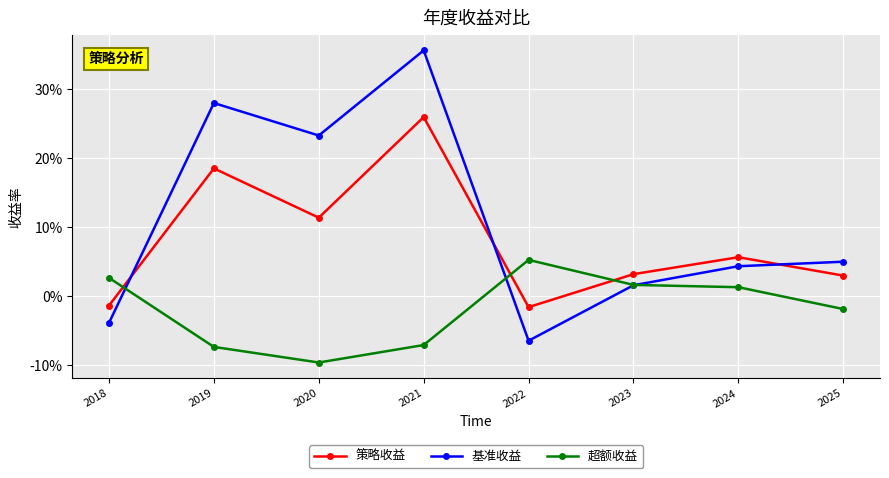

Reading left to right, transcribe all the data shown in this chart.

策略收益: -0.0	0.2	0.1	0.3	-0.0	0.0	0.1	0.0
基准收益: -0.0	0.3	0.2	0.4	-0.1	0.0	0.0	0.0
超额收益: 0.0	-0.1	-0.1	-0.1	0.1	0.0	0.0	-0.0